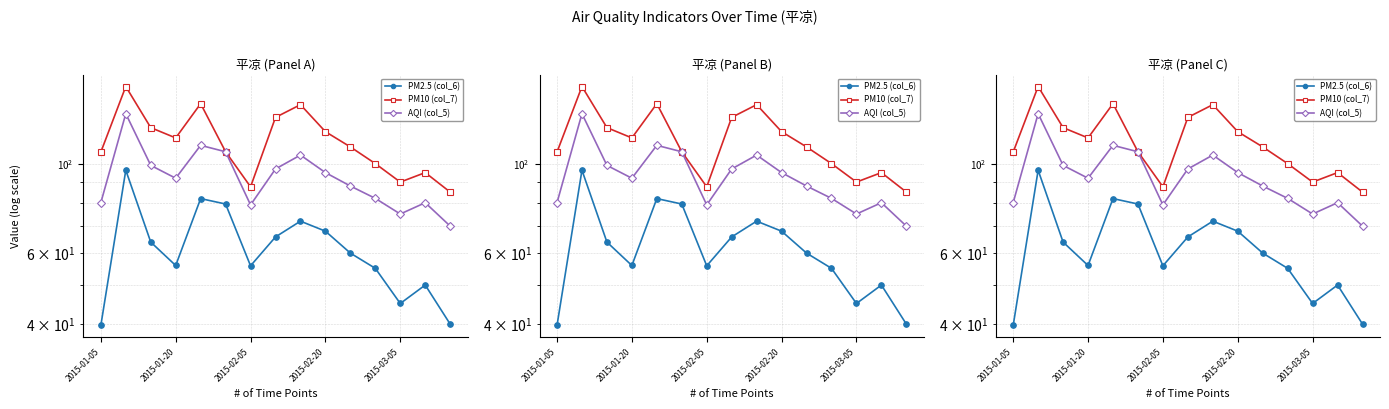

What value does the PM10 (col_7) series have at 14?

85.0